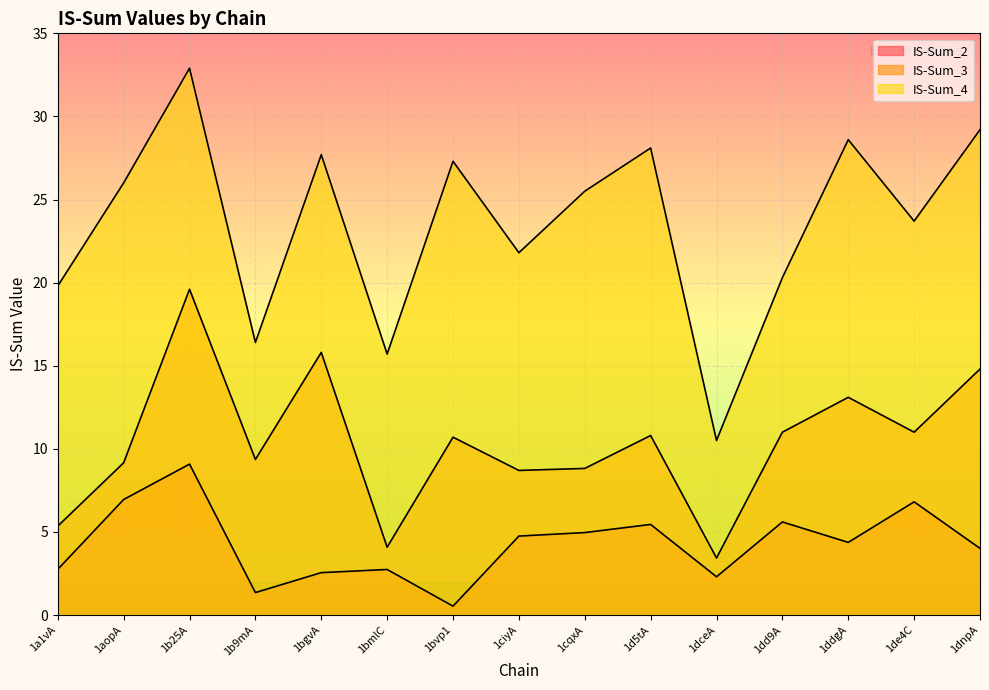

What position from the left is 1d5tA?

10